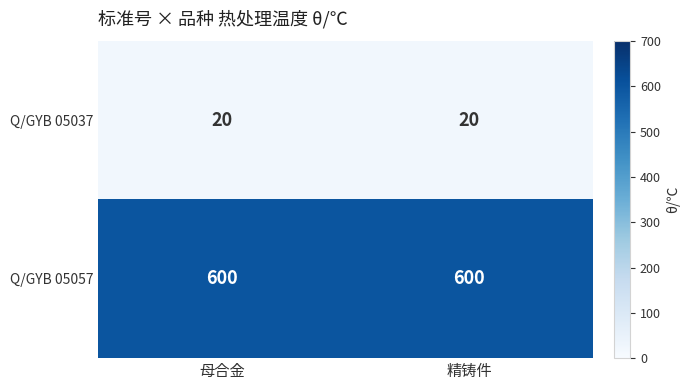

List the series in order of their peak value, lowest first.

Q/GYB 05037, Q/GYB 05057